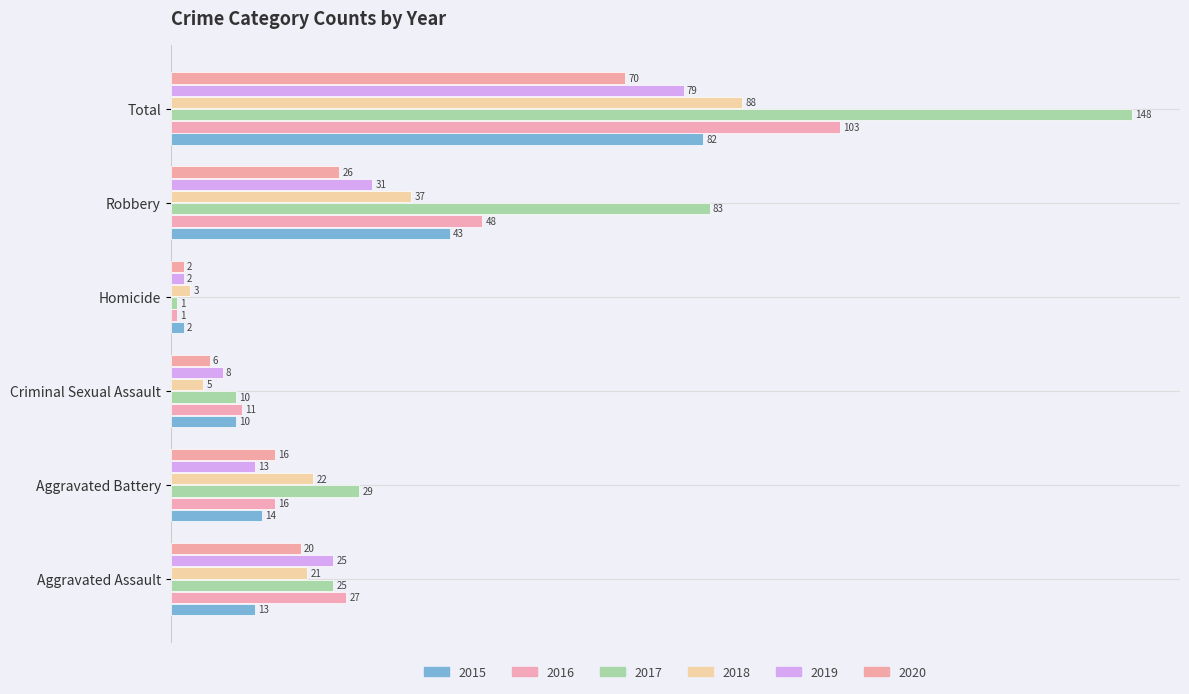

Count the number of data series in this chart.

6